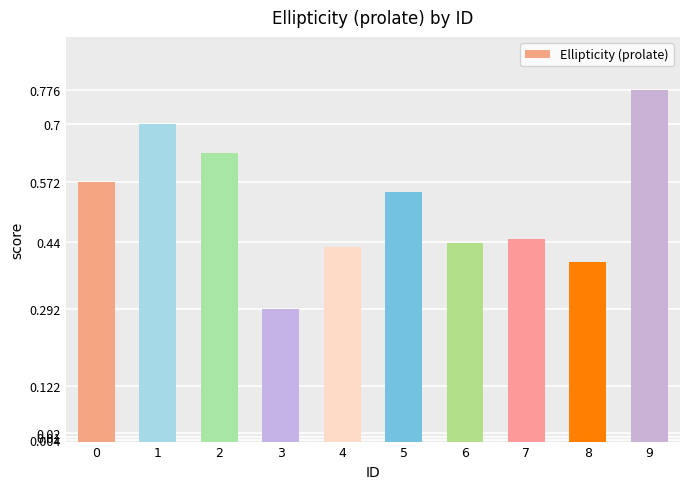

What is the smallest value displayed?

0.3